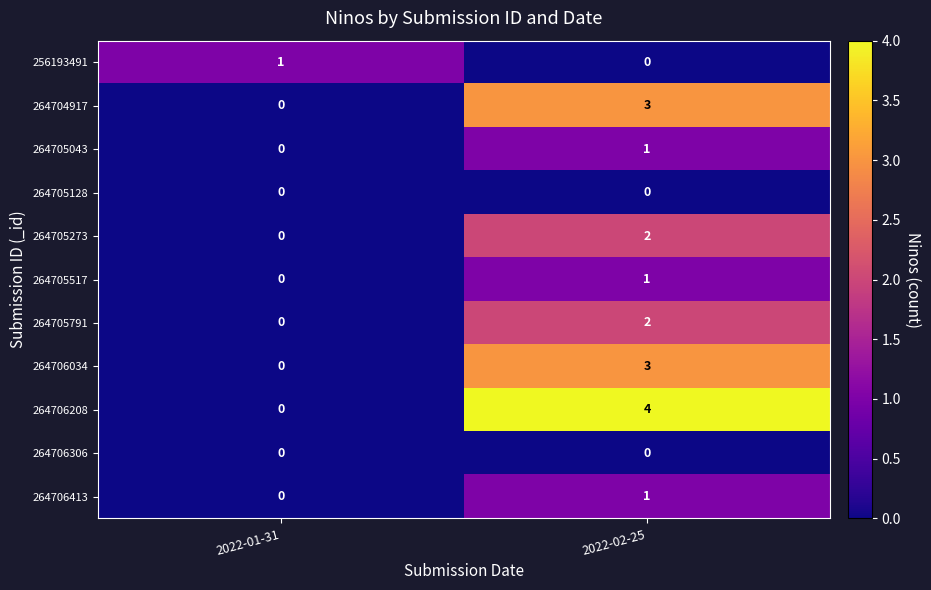

What is the difference between the 264704917 values at 2022-02-25 and 2022-01-31?

3